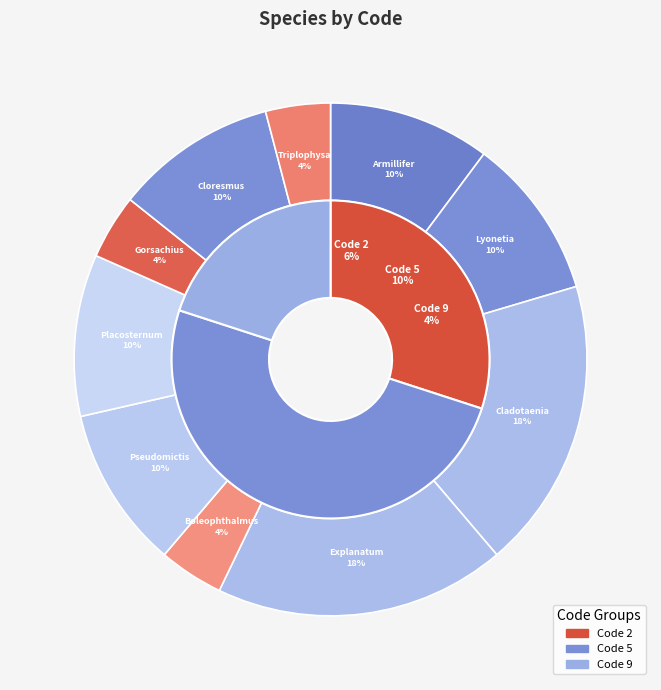

To the nearest percent, what is the combined percentage of Pseudomictis brevicornis and Triplophysa tenuis?

14%